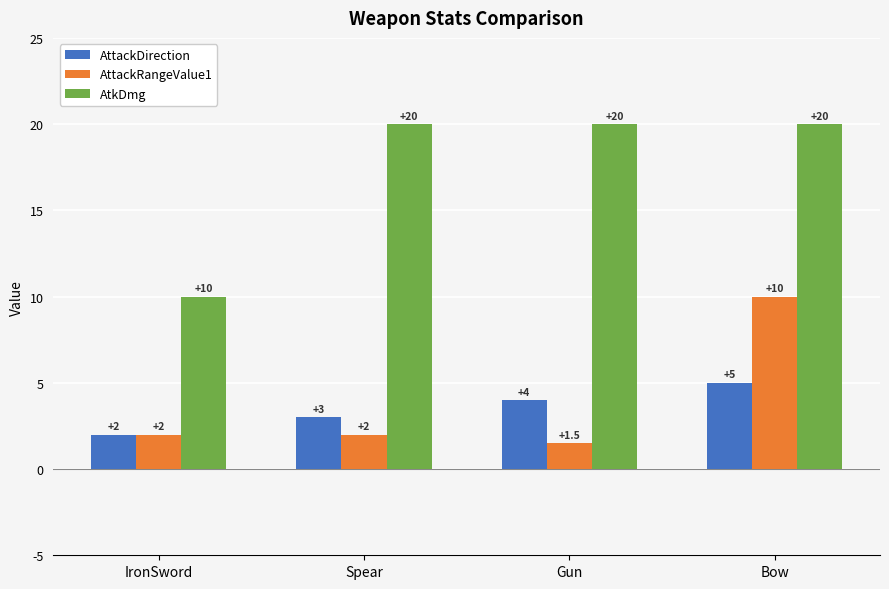

The AttackDirection series shows 5.0 at Bow. True or false?

True